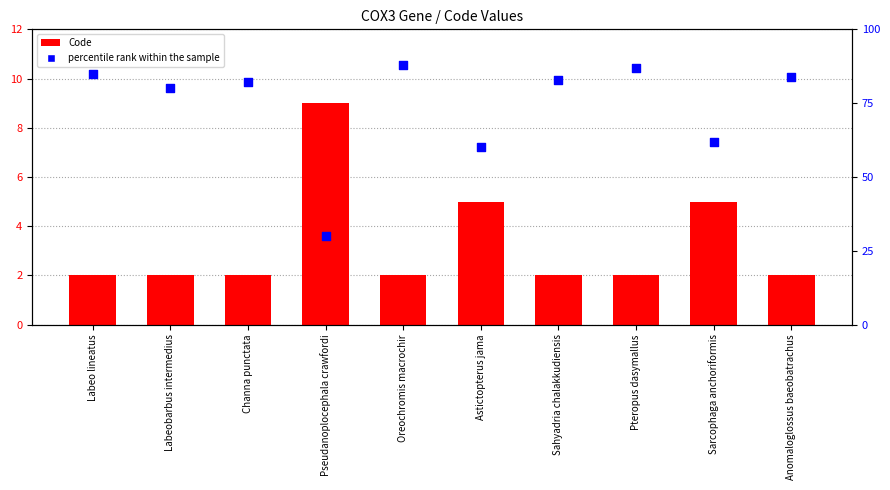

At how many categories does at least one series exceed 16?

10